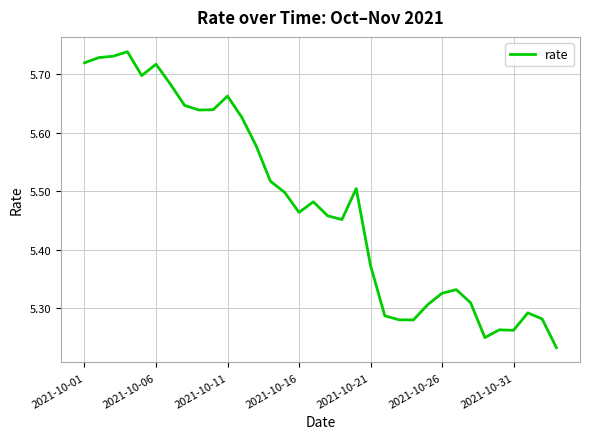

What is the difference between the maximum and minimum values?

0.5